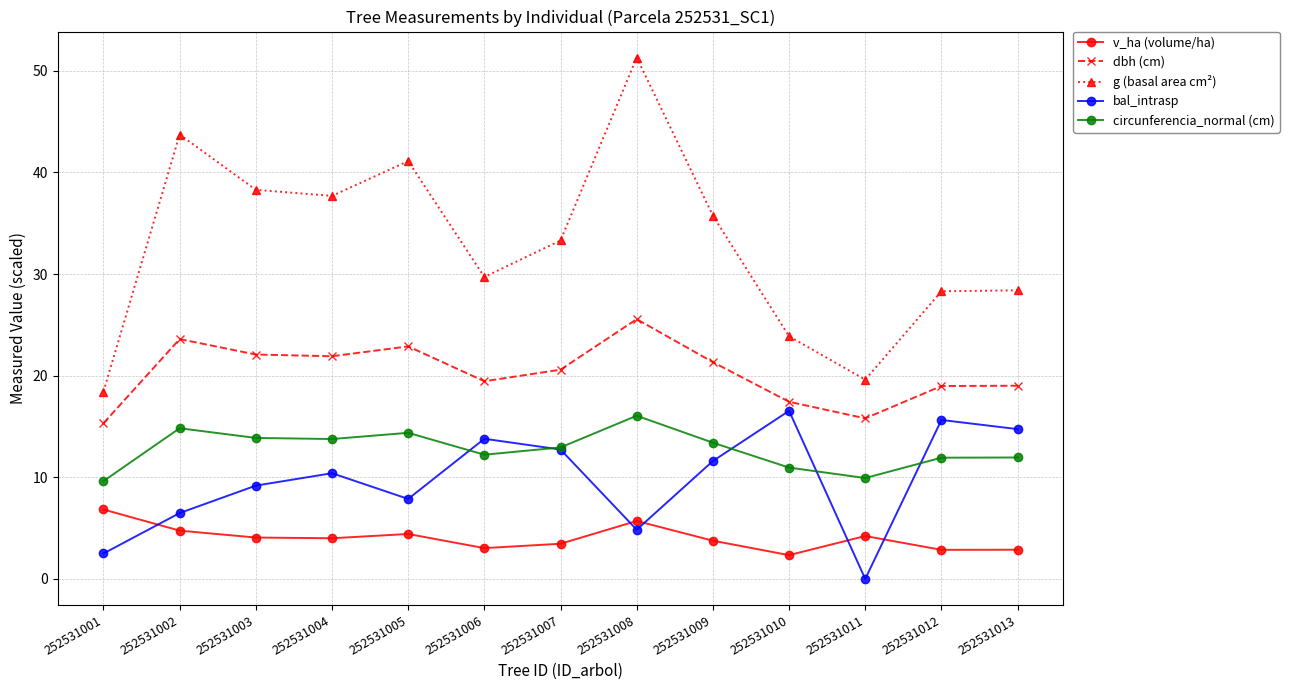

What is the sum of all circunferencia_normal (cm) values?

165.8